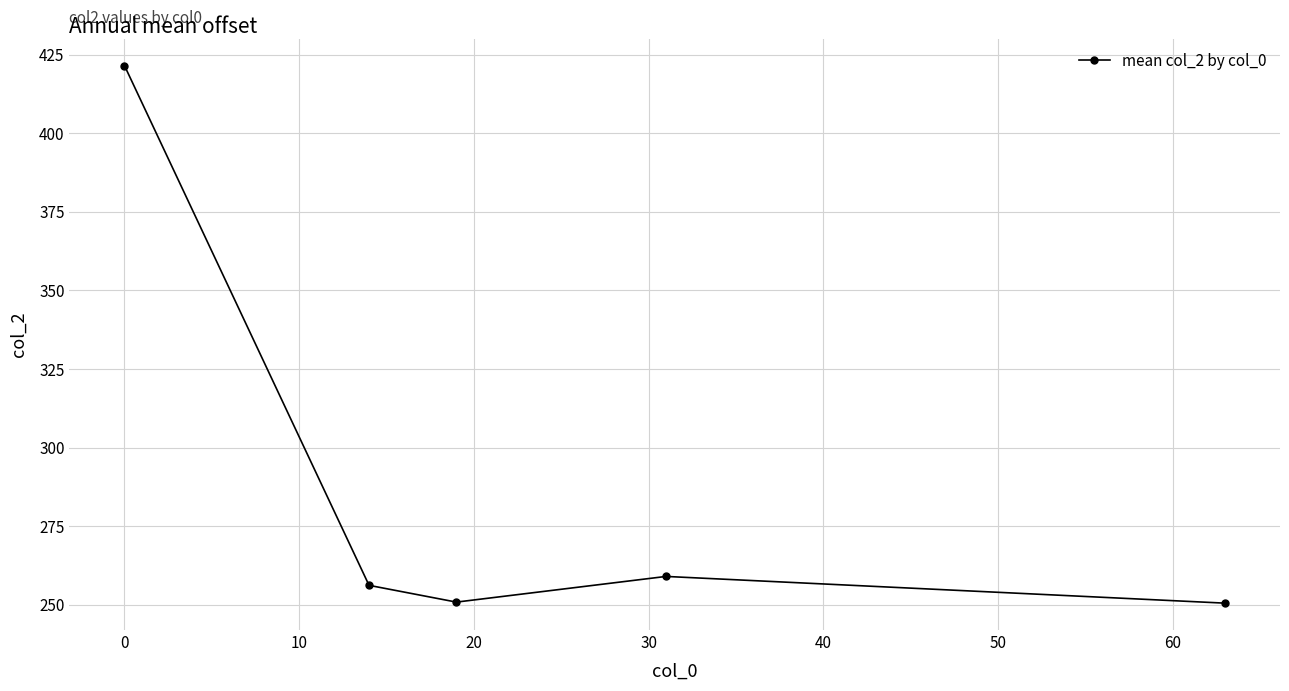

Does the chart display data point markers on the line(s)?

Yes